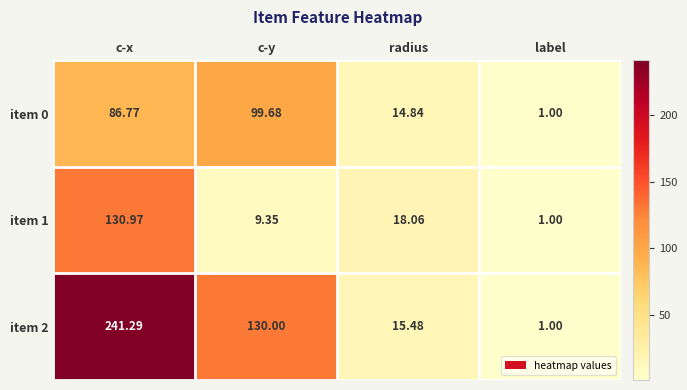

Where is item 0 nearest to the value 50?

radius